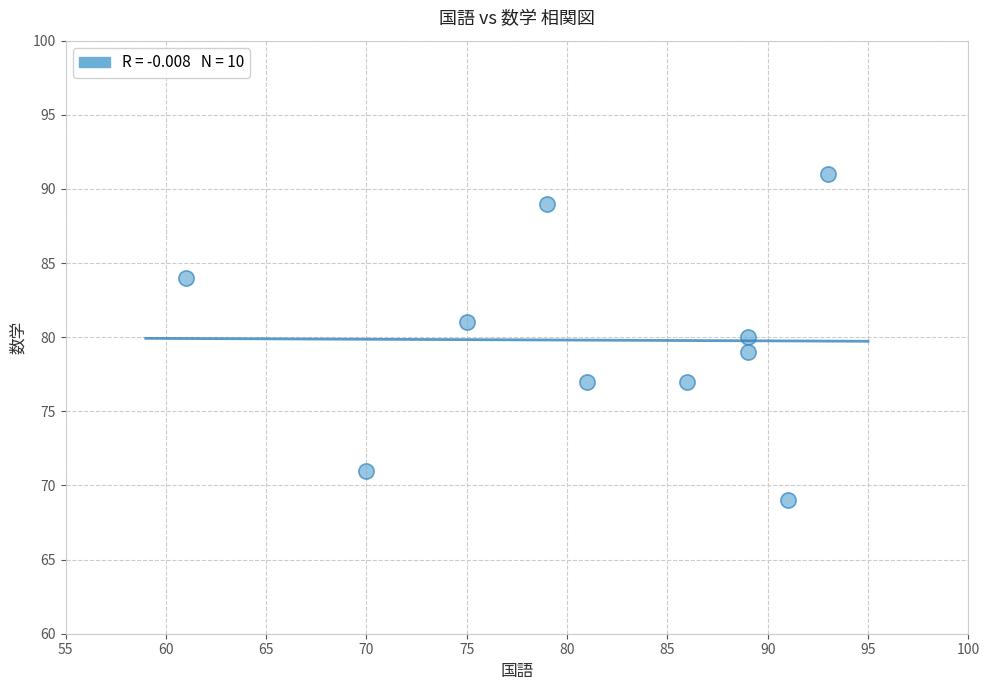

What is the range of X values (max minus min)?

32